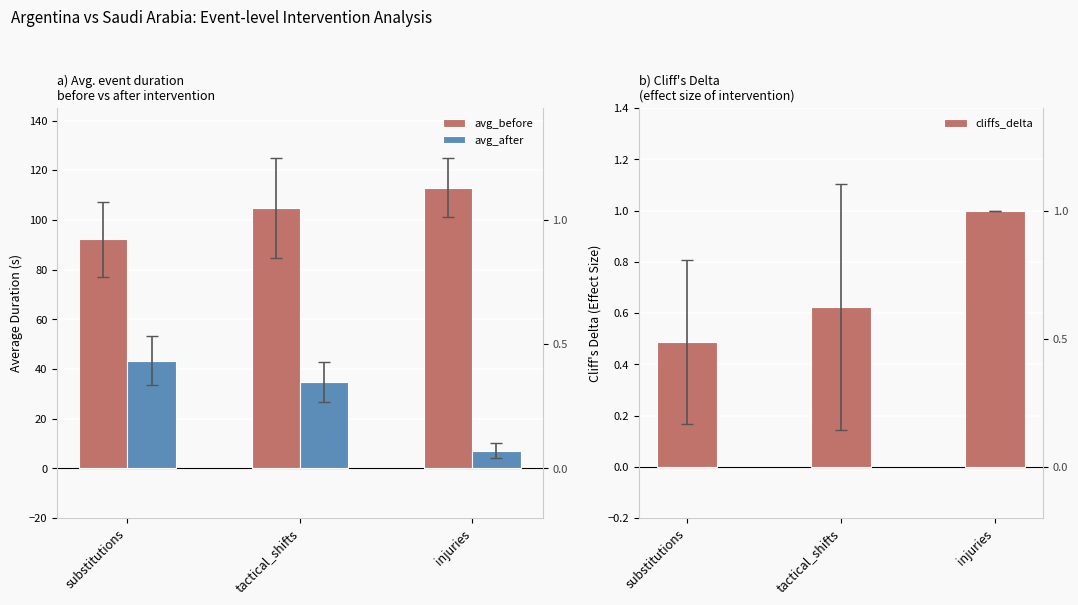

How many groups of bars are there?

3